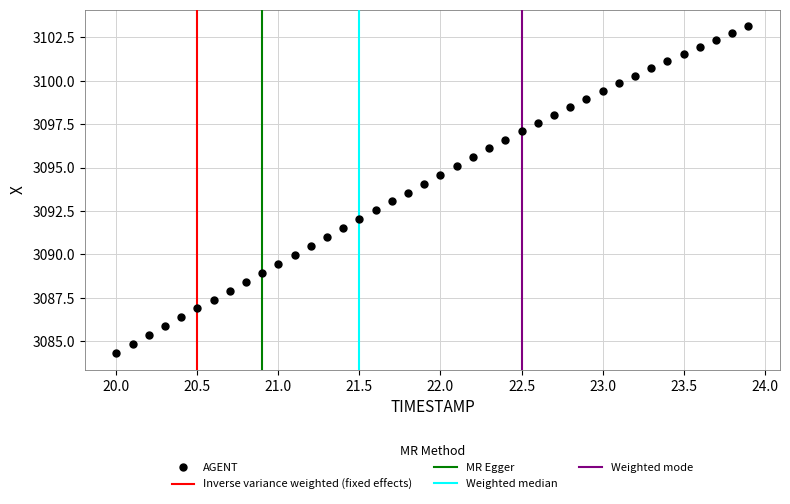

What is the range of X values (max minus min)?

3.9